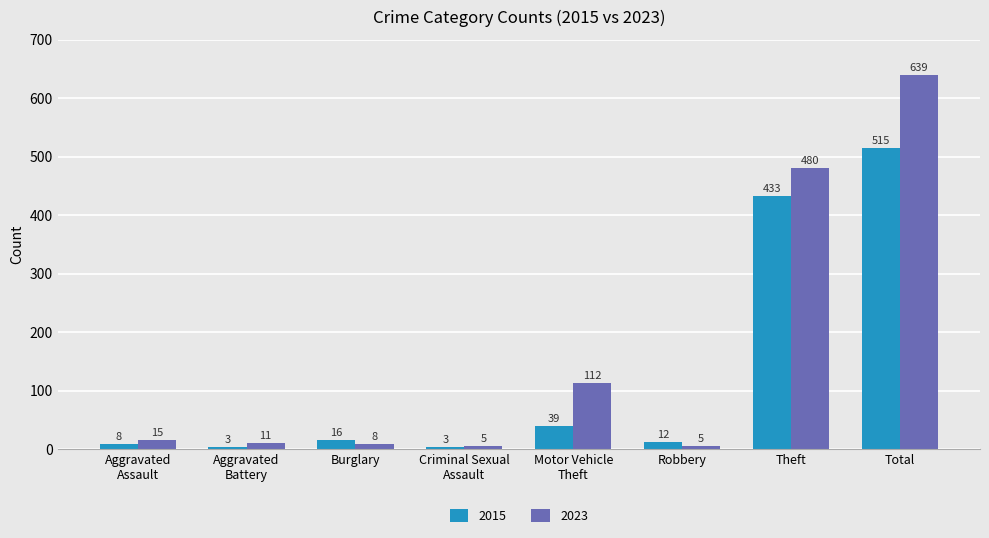

What is the difference between the 2015 values at Robbery and Theft?

421